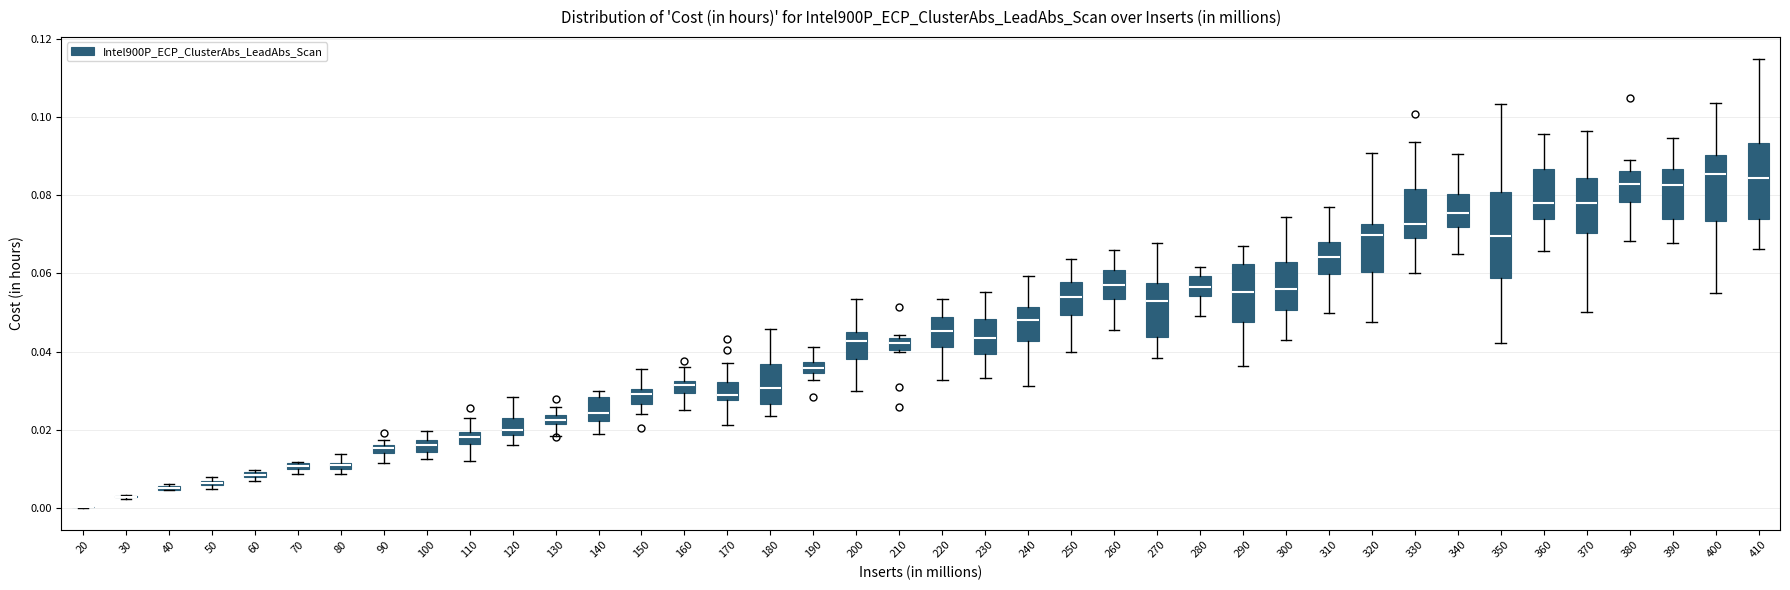

Which box is the tallest, from its lower edge to its upper edge?

350